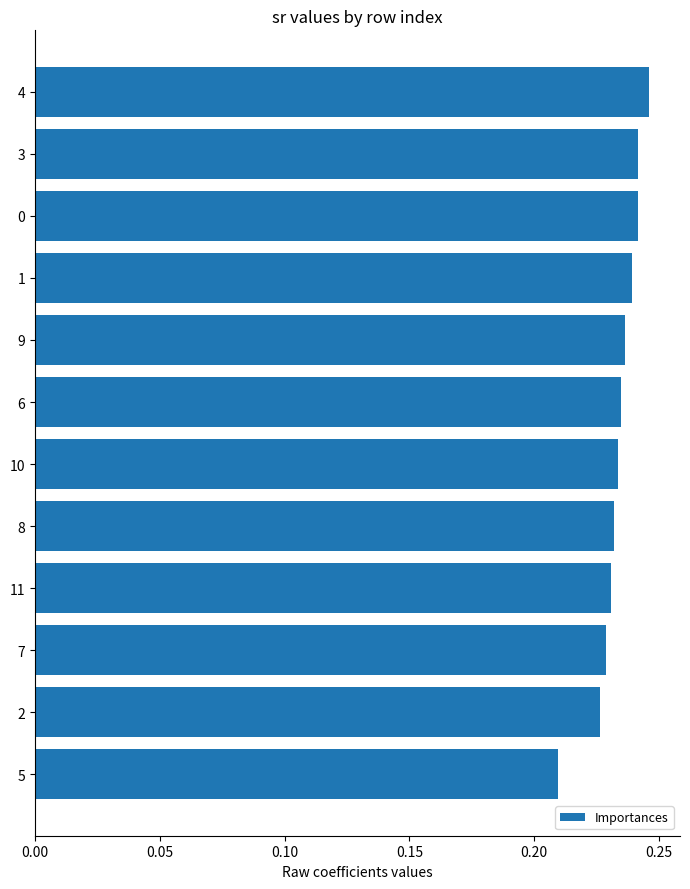

What position from the top is 6?

6